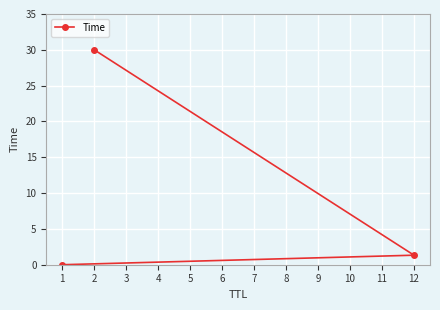

At which category does the chart reach its peak across all series?

2